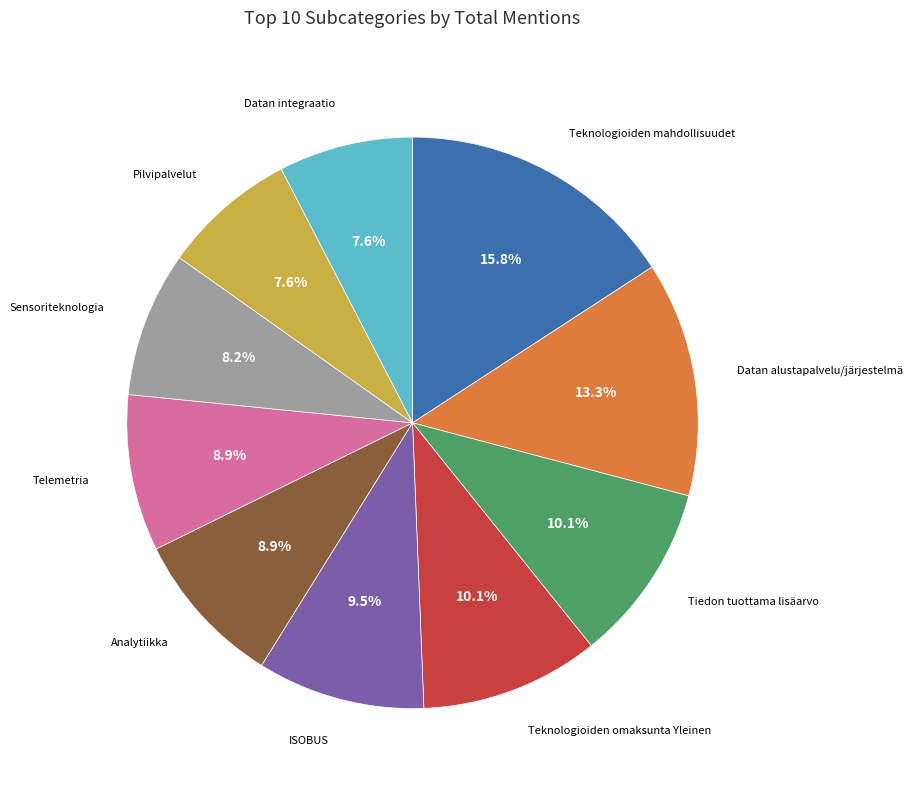

Does any single category account for the majority?

No